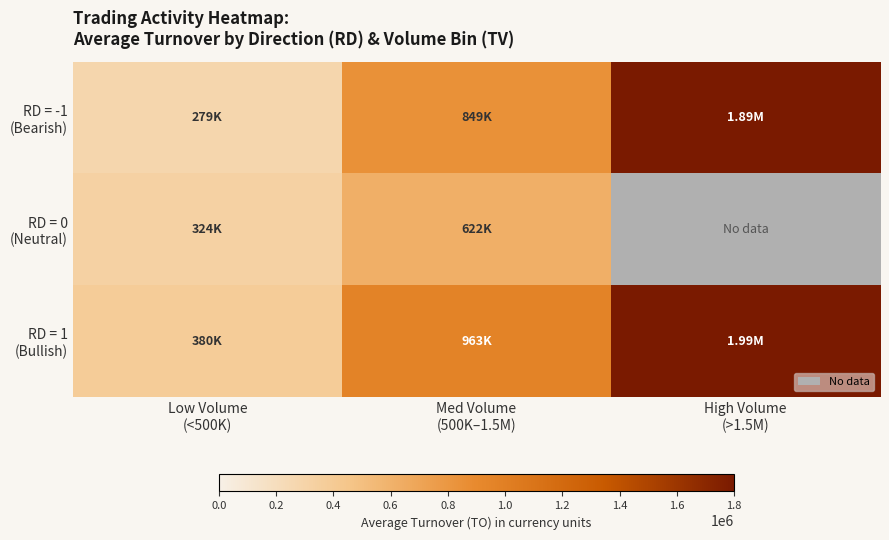

What is the difference between the second highest and minimum values in the RD = 0 (Neutral) series?

297595.0